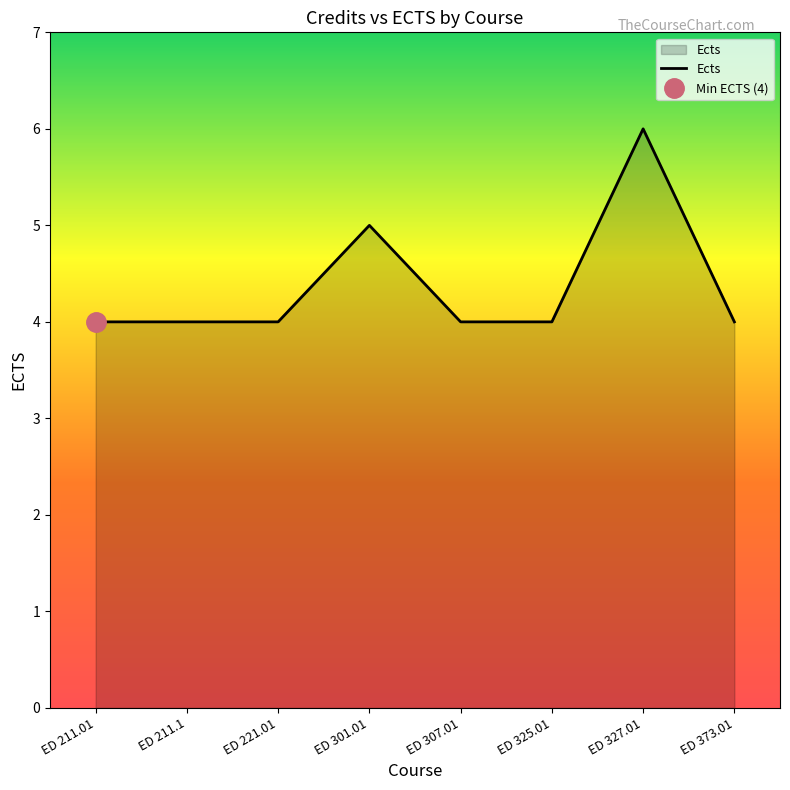

What is the label of the 8th point from the left?

ED 373.01